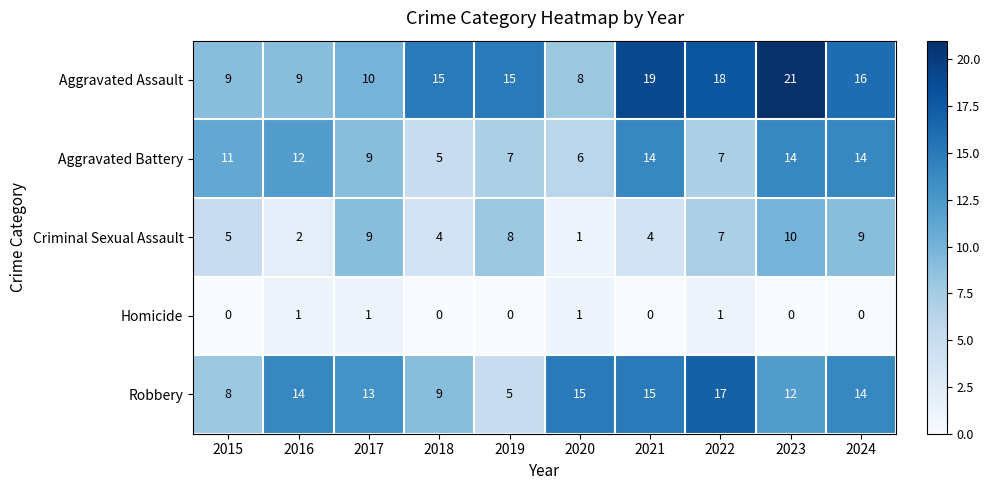

What is the sum of all Aggravated Battery values?

99